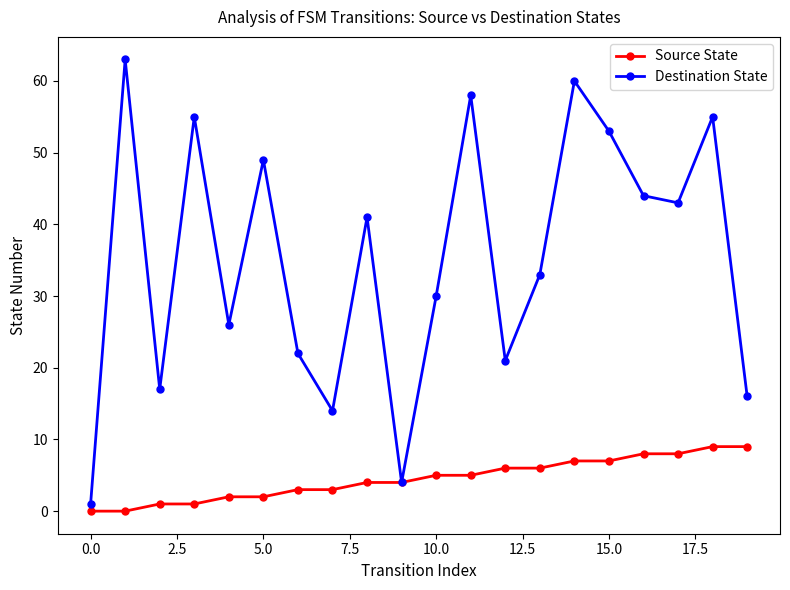

Which series has the widest spread of values?

Destination State